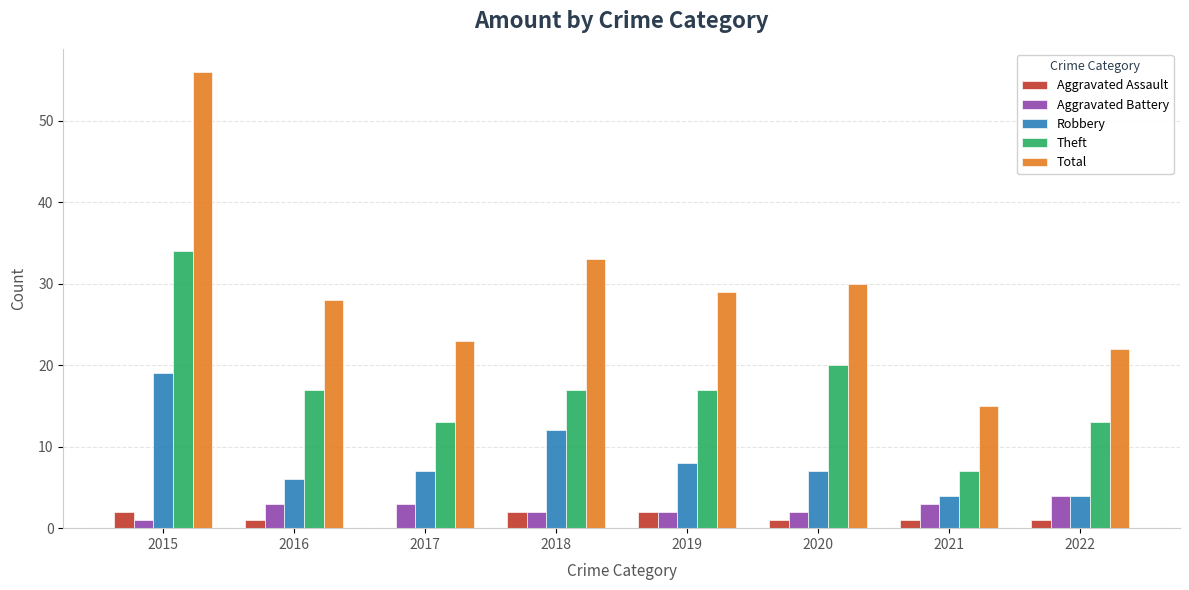

What is the greatest value displayed?

56